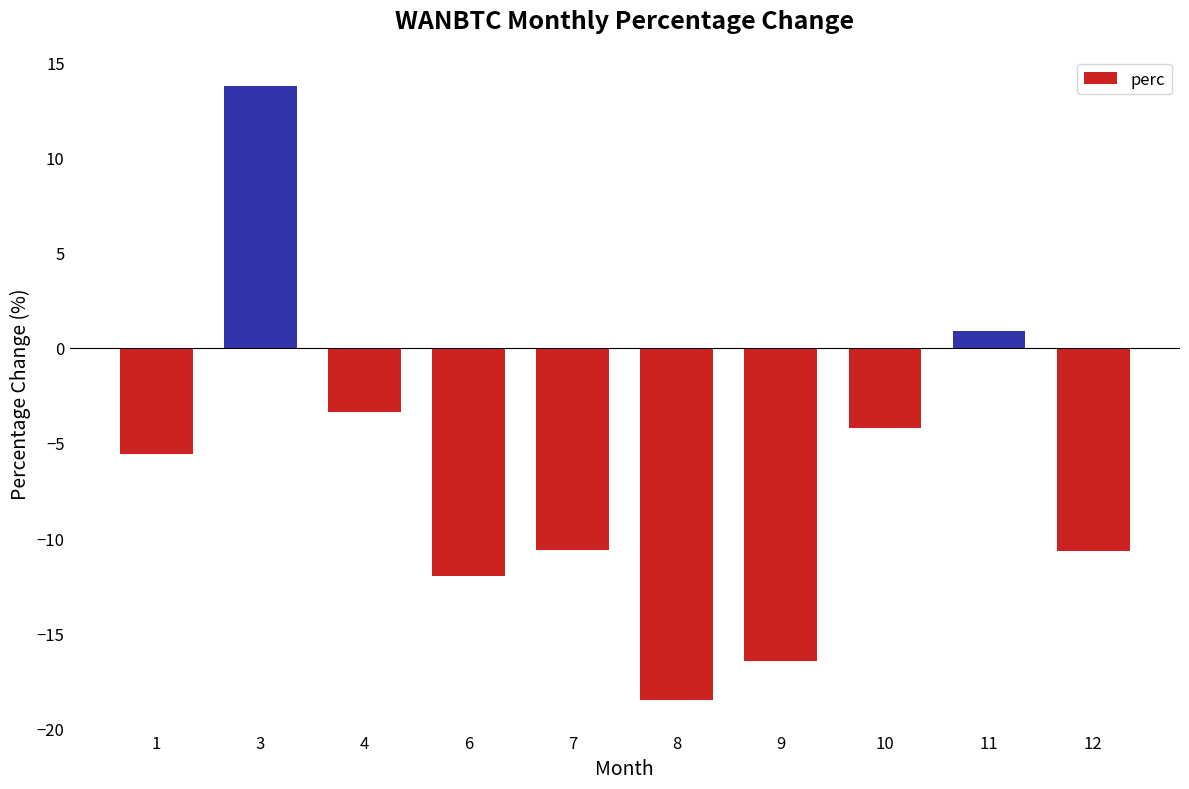

Which category has the highest value across all series?

3